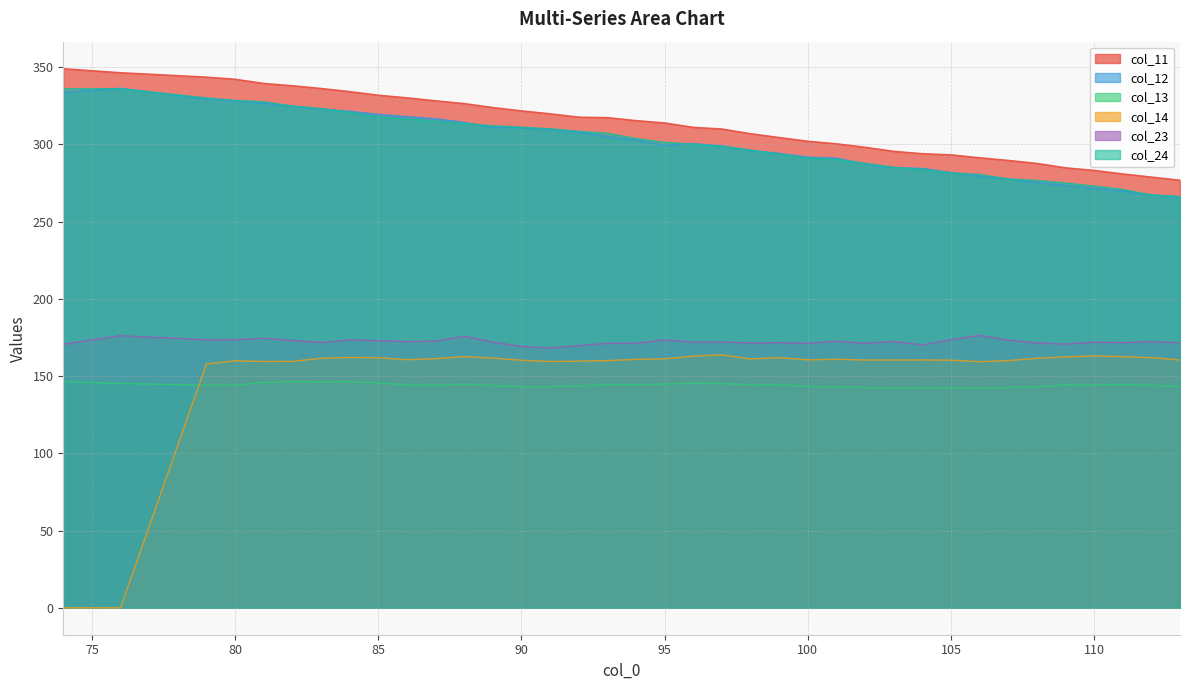

True or false: col_24 and col_23 cross at least once.

False